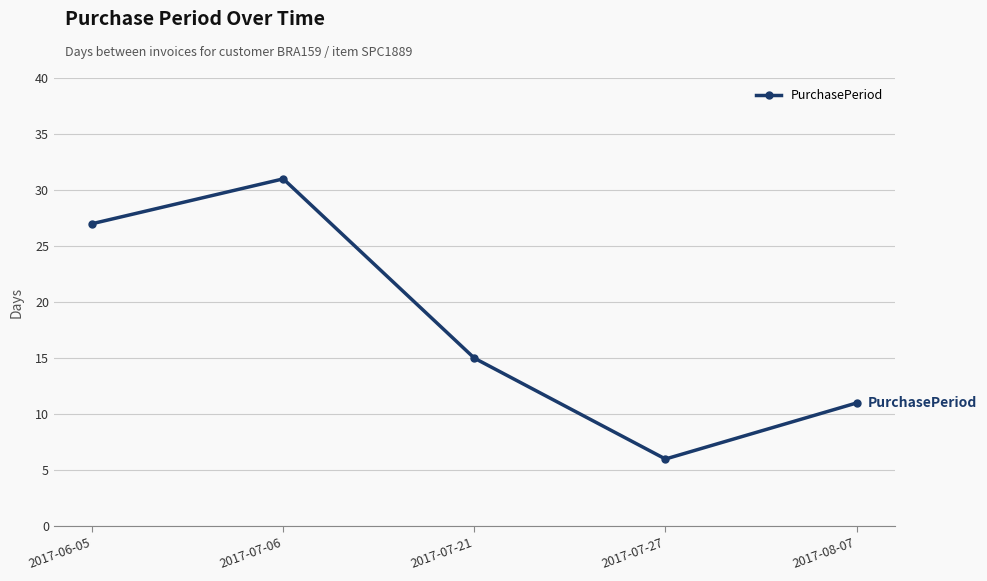

What is the change in value from 2017-06-05 to 2017-08-07?

-16